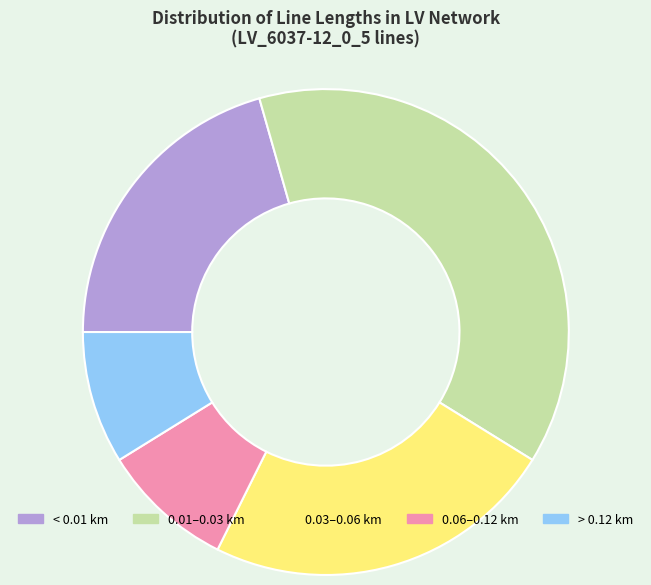

Count the number of slices in the pie.

5